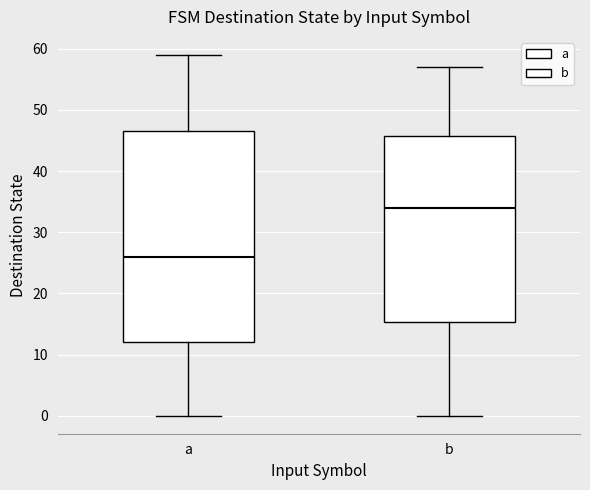

Which box is the tallest, from its lower edge to its upper edge?

a